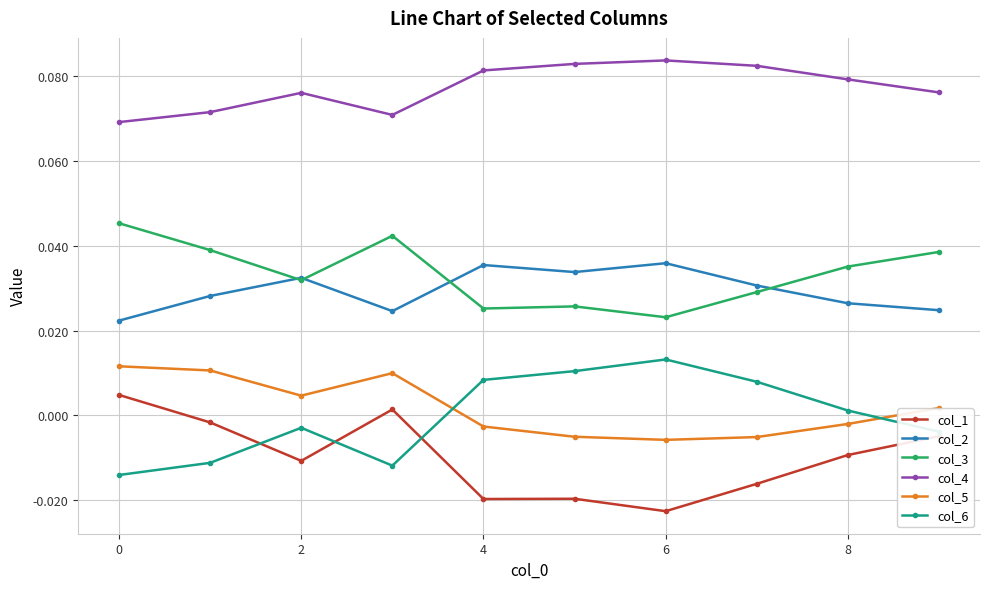

True or false: col_3 has more than 0 points higher than both neighbors.

True